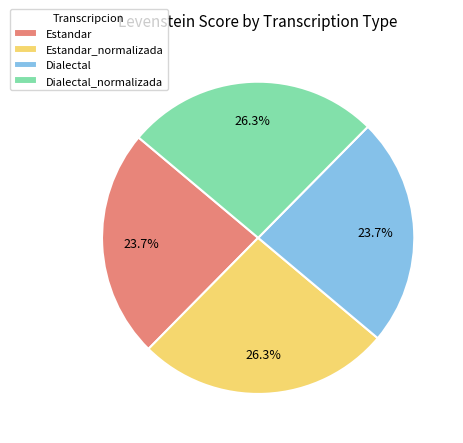

Is it true that Estandar is 24% of the pie?

True